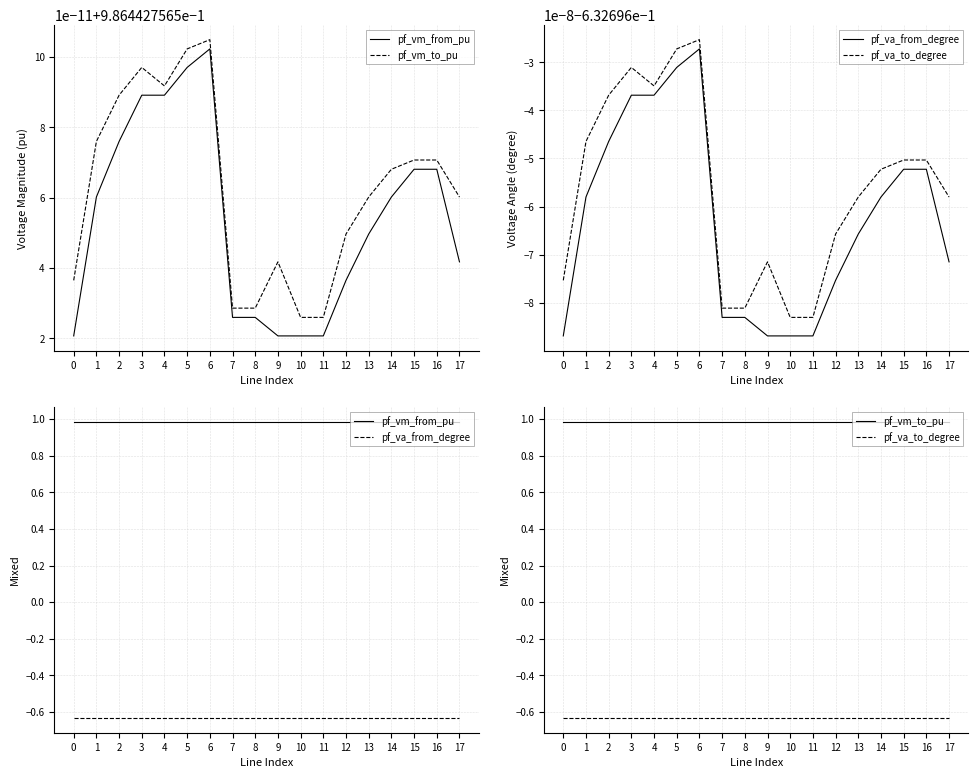

Reading left to right, extract all data points from this chart.

pf_vm_from_pu: 0=1.0	1=1.0	2=1.0	3=1.0	4=1.0	5=1.0	6=1.0	7=1.0	8=1.0	9=1.0	10=1.0	11=1.0	12=1.0	13=1.0	14=1.0	15=1.0	16=1.0	17=1.0
pf_vm_to_pu: 0=1.0	1=1.0	2=1.0	3=1.0	4=1.0	5=1.0	6=1.0	7=1.0	8=1.0	9=1.0	10=1.0	11=1.0	12=1.0	13=1.0	14=1.0	15=1.0	16=1.0	17=1.0
pf_va_from_degree: 0=-0.6	1=-0.6	2=-0.6	3=-0.6	4=-0.6	5=-0.6	6=-0.6	7=-0.6	8=-0.6	9=-0.6	10=-0.6	11=-0.6	12=-0.6	13=-0.6	14=-0.6	15=-0.6	16=-0.6	17=-0.6
pf_va_to_degree: 0=-0.6	1=-0.6	2=-0.6	3=-0.6	4=-0.6	5=-0.6	6=-0.6	7=-0.6	8=-0.6	9=-0.6	10=-0.6	11=-0.6	12=-0.6	13=-0.6	14=-0.6	15=-0.6	16=-0.6	17=-0.6